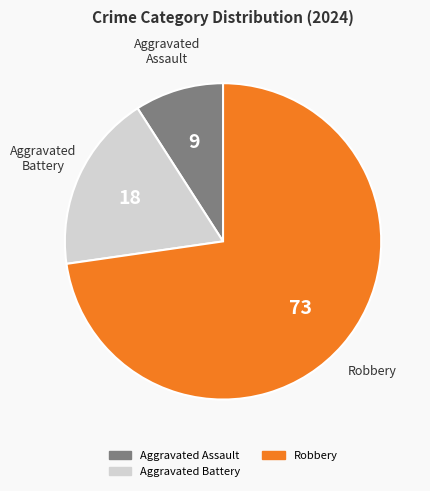

Is there a majority slice in this chart?

Yes